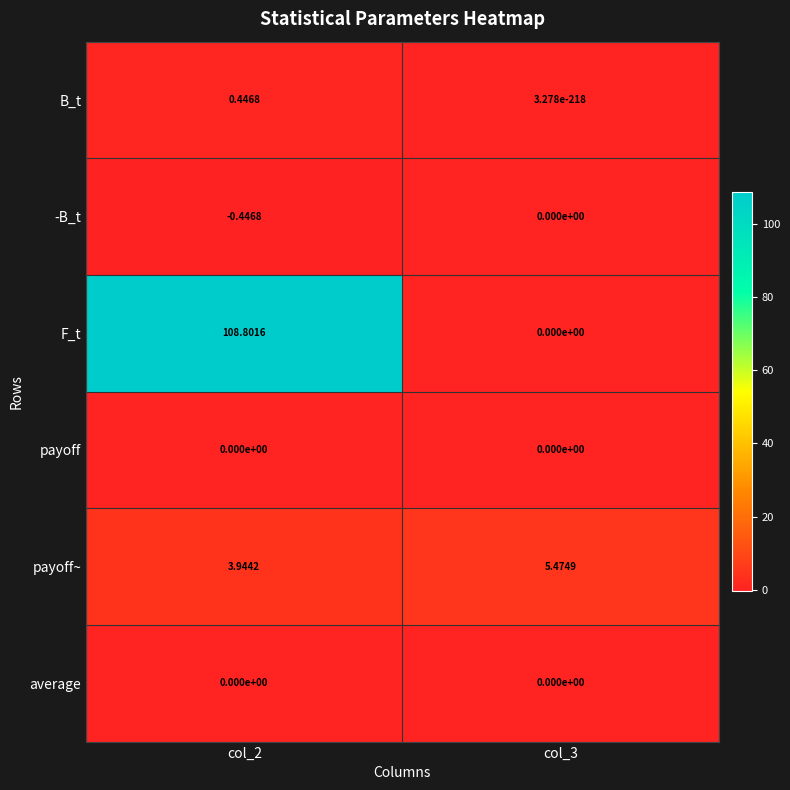

What is the difference between the highest and lowest values at col_2?

109.2